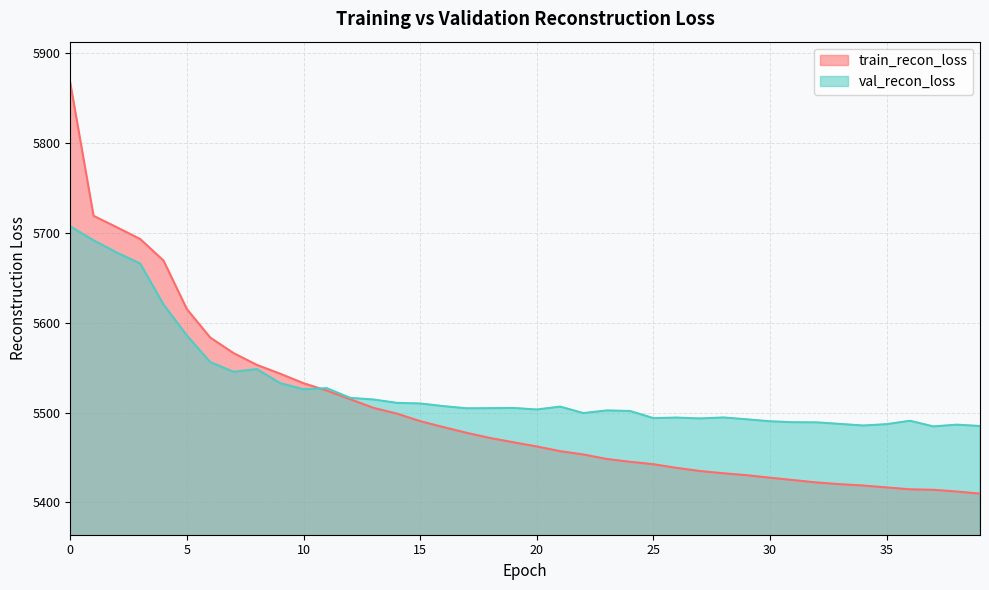

True or false: train_recon_loss and val_recon_loss intersect in this chart.

True